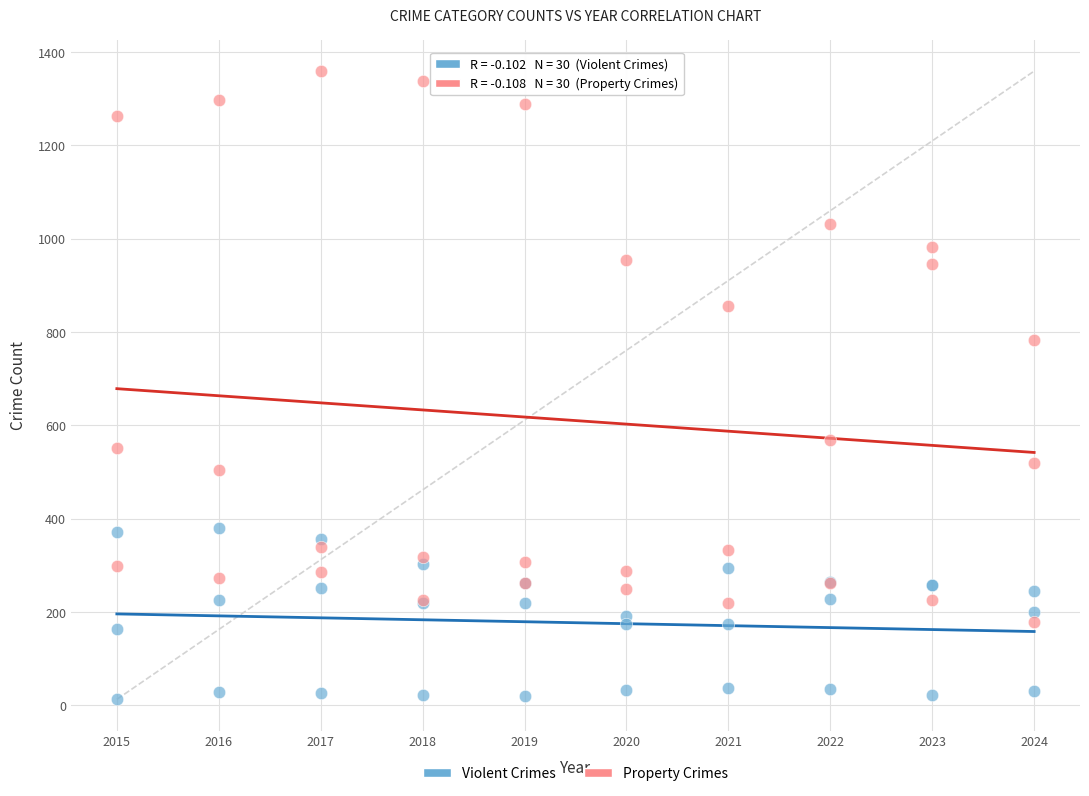

What are all the series names shown in the legend?

Violent Crimes, Property Crimes